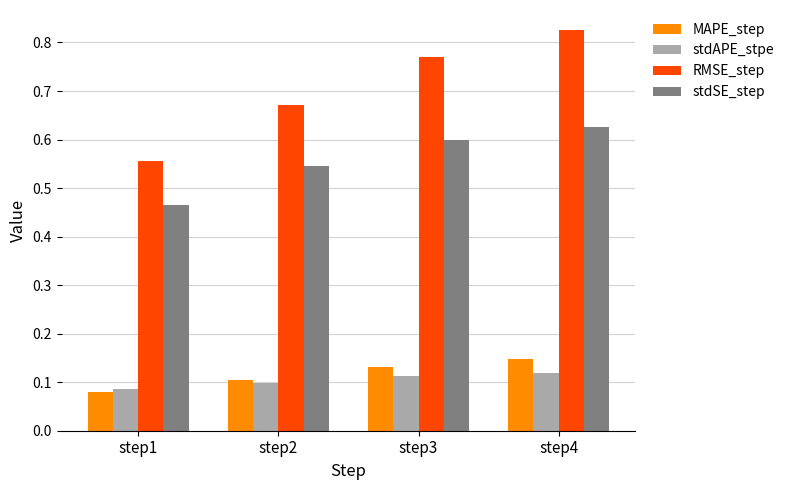

Which label corresponds to the smallest value in the chart?

step1